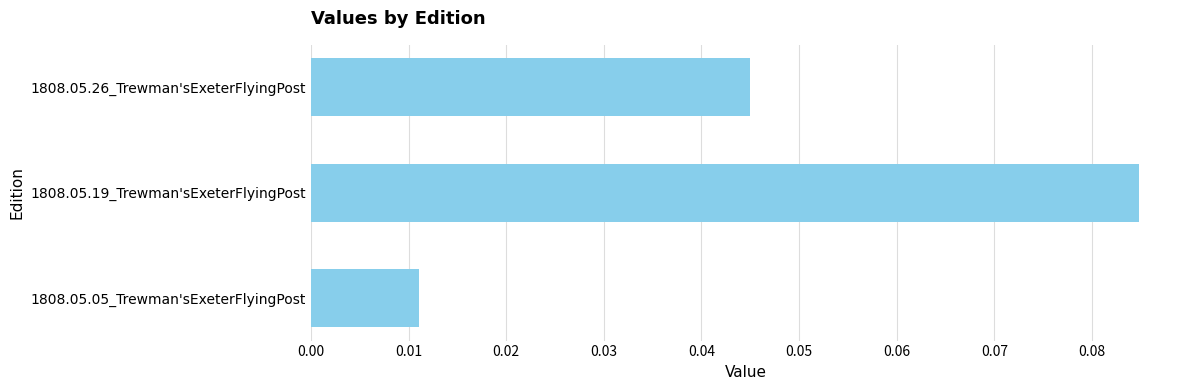

Rank the categories by value from lowest to highest.

1808.05.05_Trewman'sExeterFlyingPost, 1808.05.26_Trewman'sExeterFlyingPost, 1808.05.19_Trewman'sExeterFlyingPost